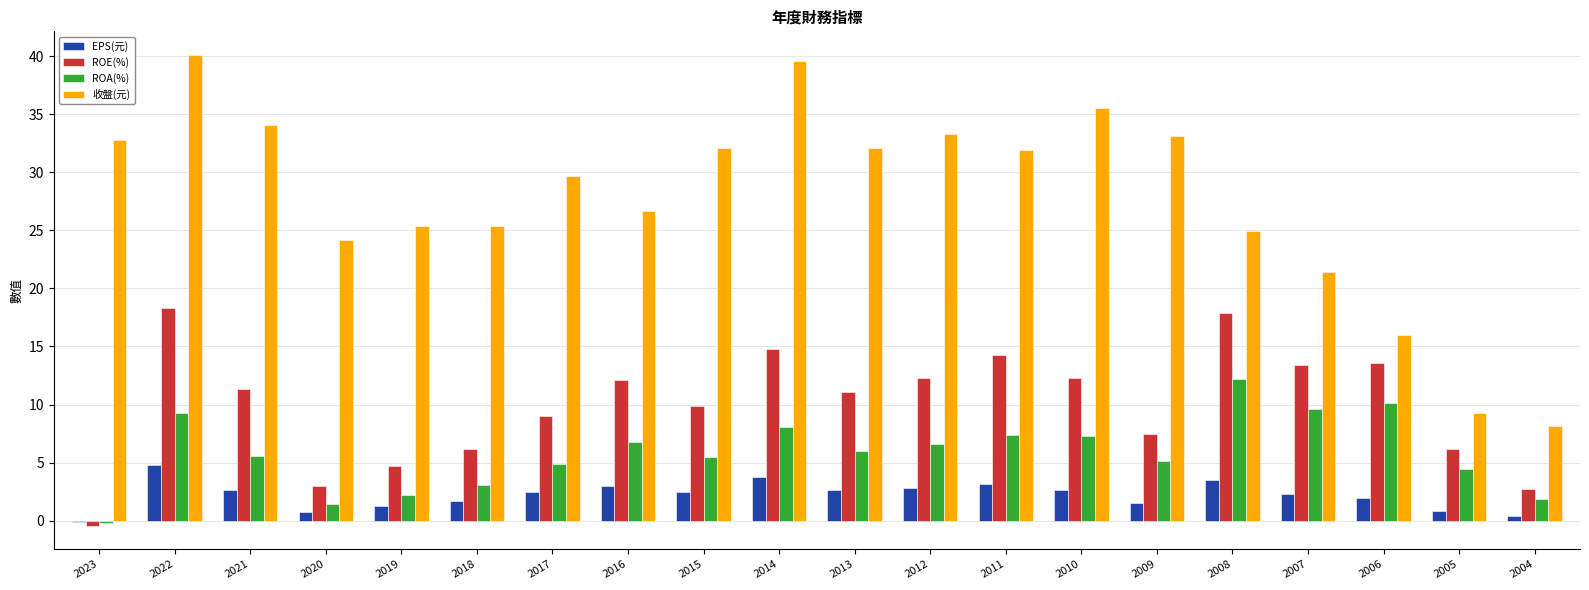

At which label does 收盤(元) first exceed 31?

2023